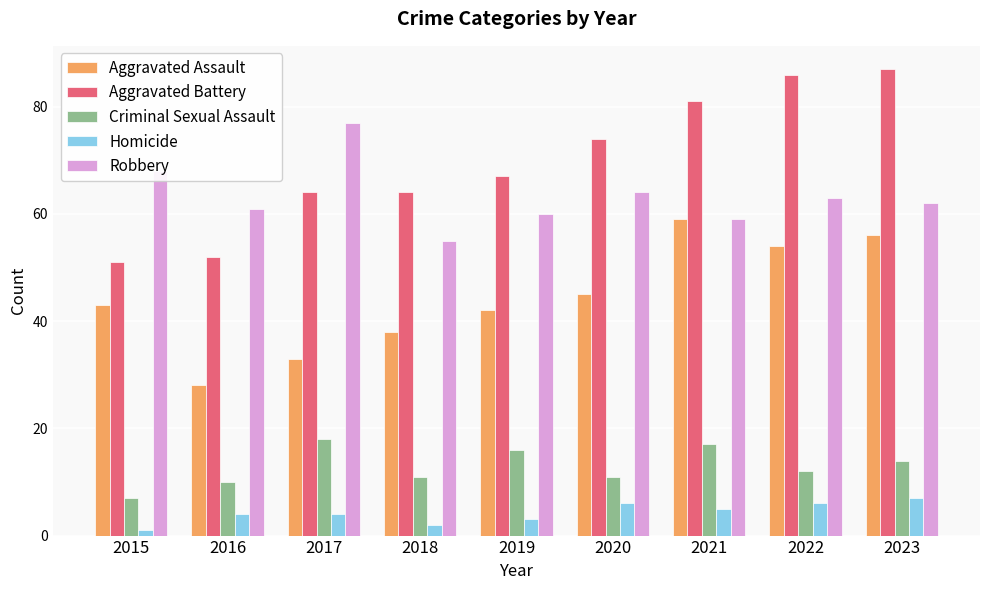

Which series changed the most between 2021 and 2023?

Aggravated Battery